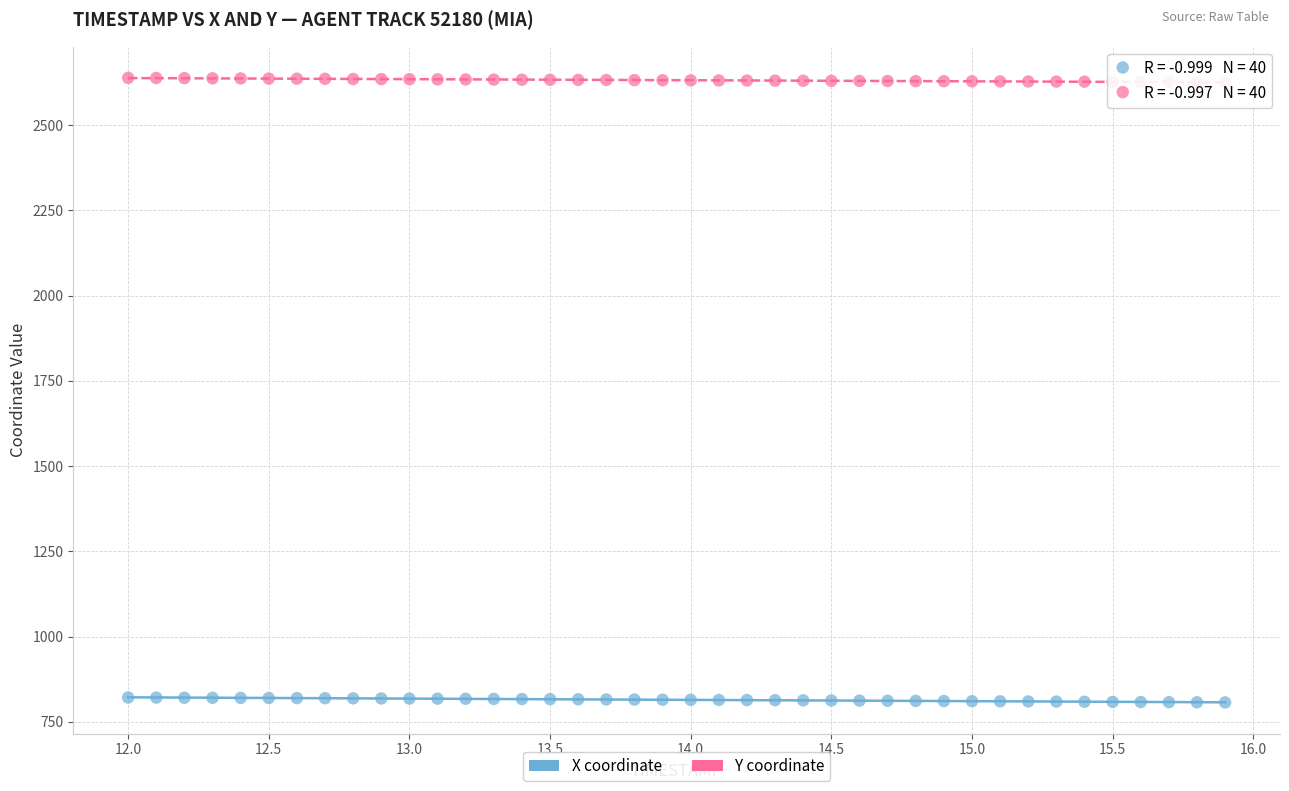

Which series contains the highest Y value?

Y coordinate